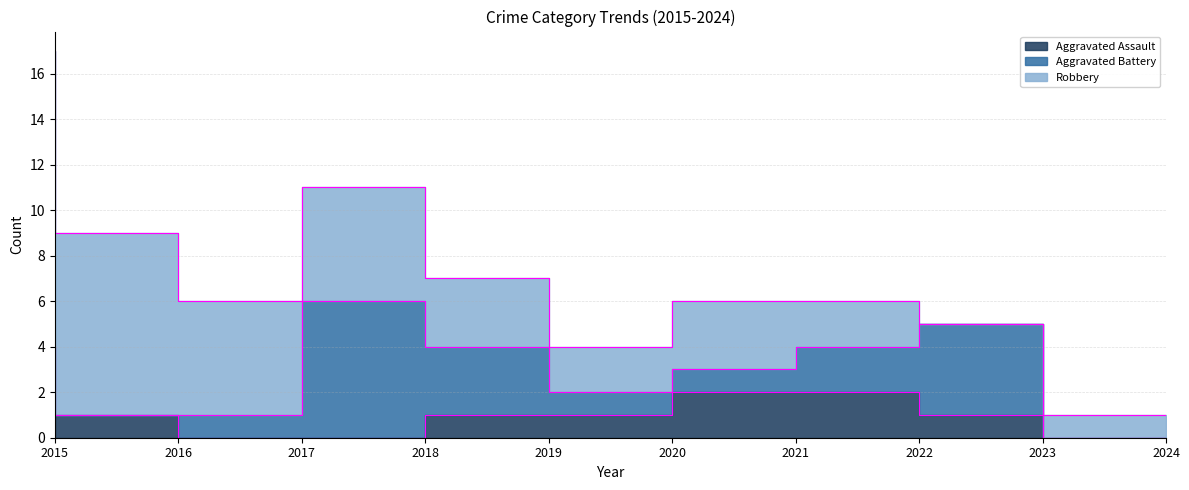

What is the average value of the Aggravated Assault series?

1